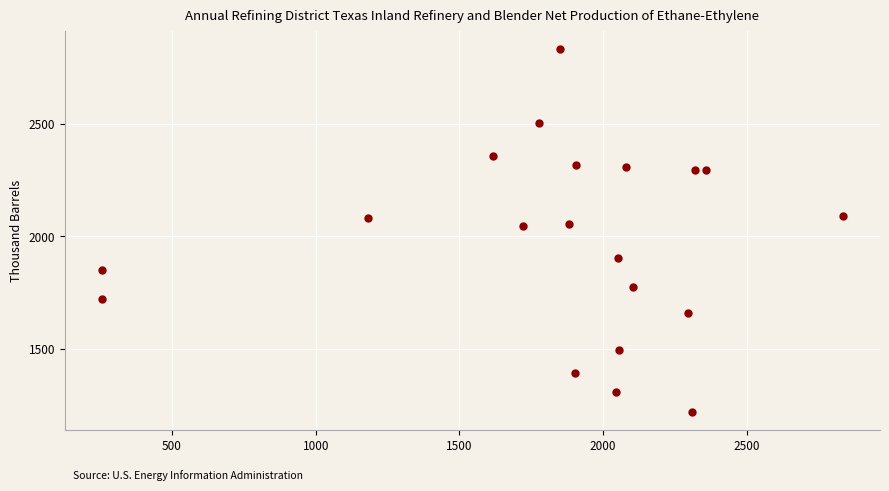

What is the range of X values (max minus min)?

2578